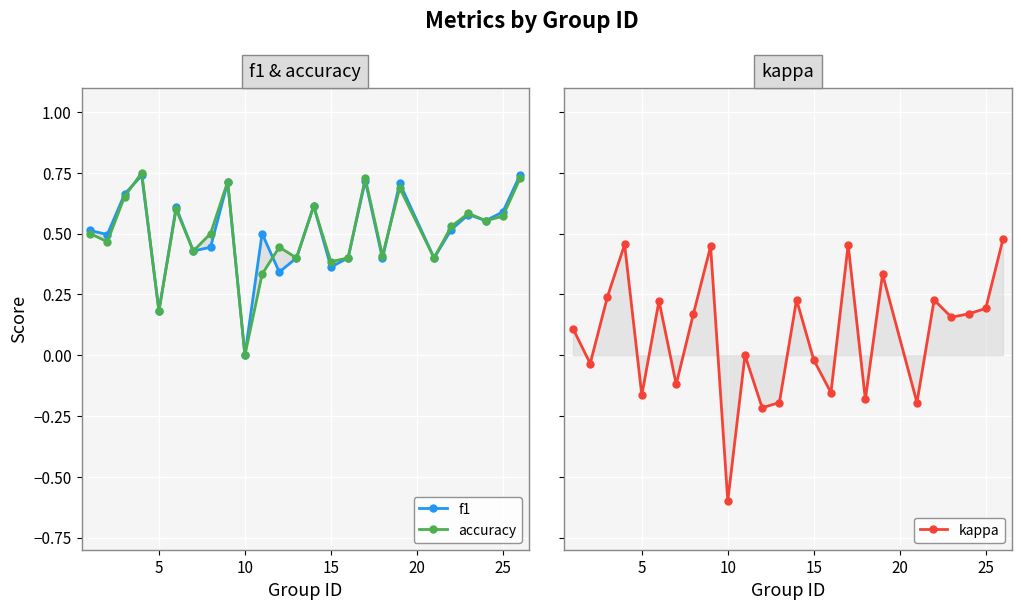

List the series in order of their peak value, lowest first.

kappa, f1, accuracy